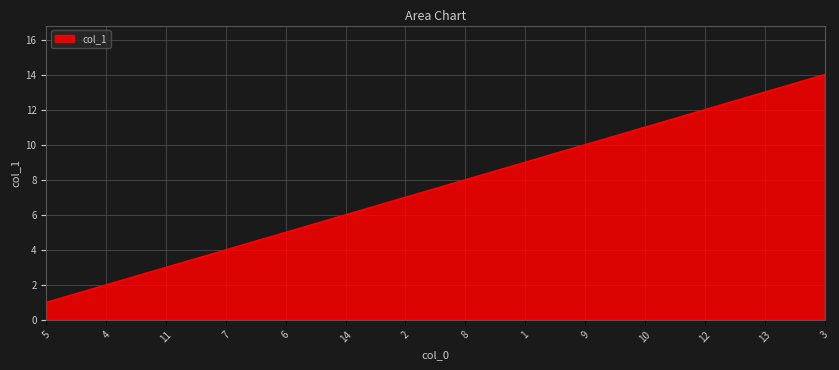

Reading right to left, transcribe all the data shown in this chart.

3=14	13=13	12=12	10=11	9=10	1=9	8=8	2=7	14=6	6=5	7=4	11=3	4=2	5=1